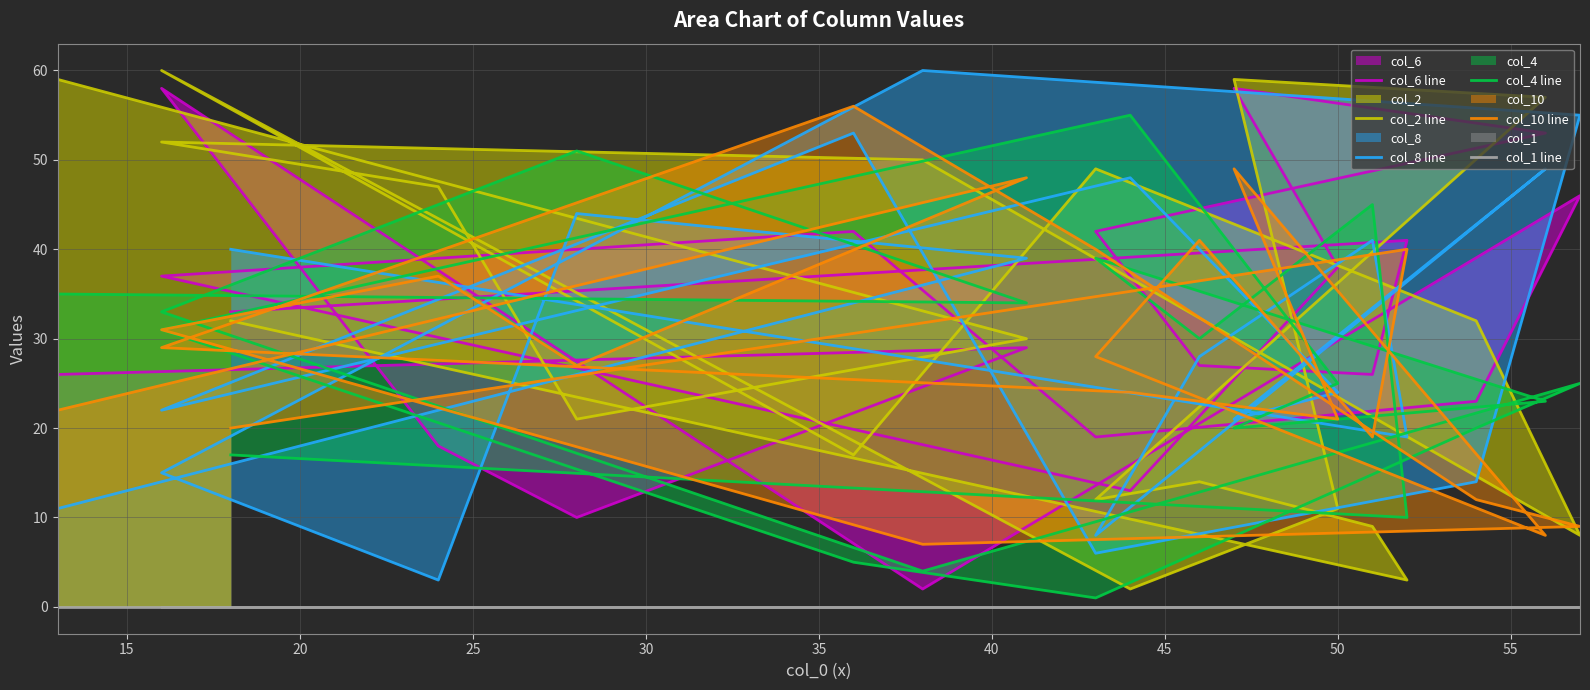

Rank the series by their maximum value, from lowest to highest.

col_1 line, col_4 line, col_10 line, col_6 line, col_2 line, col_8 line